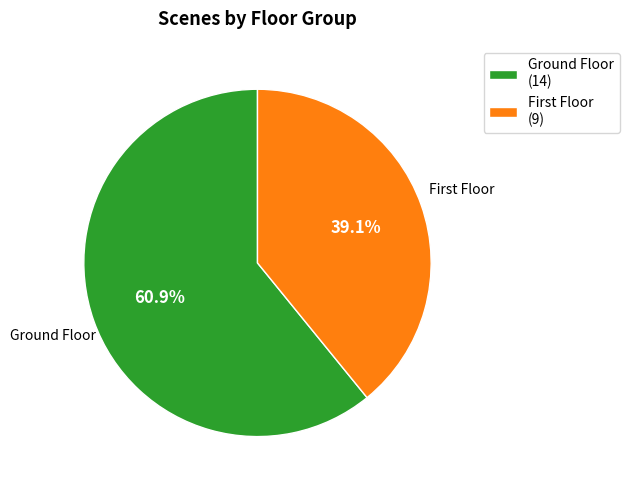

Is it true that Ground Floor is 75% of the pie?

False